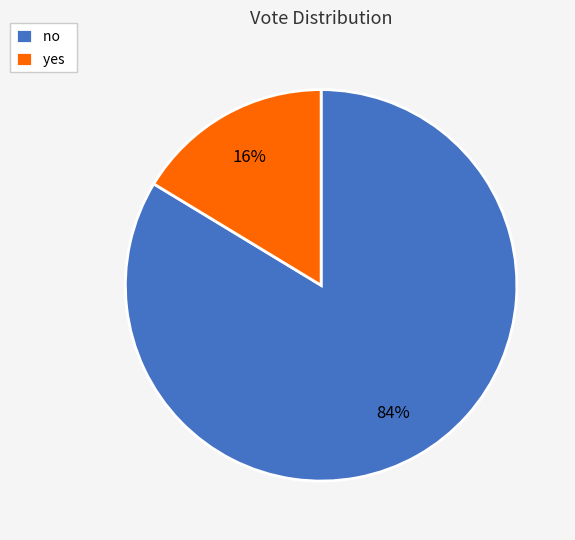

Count the number of slices in the pie.

2